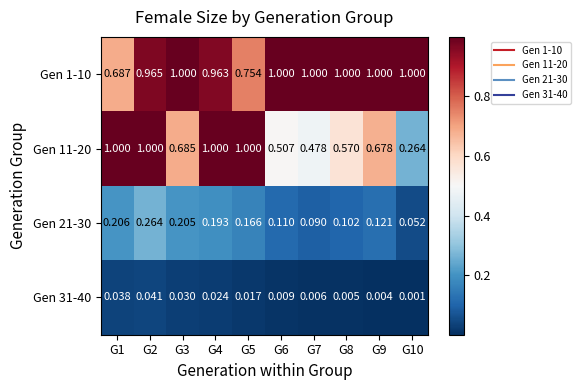

Rank the series at G5 from highest to lowest value.

Gen 11-20, Gen 1-10, Gen 21-30, Gen 31-40